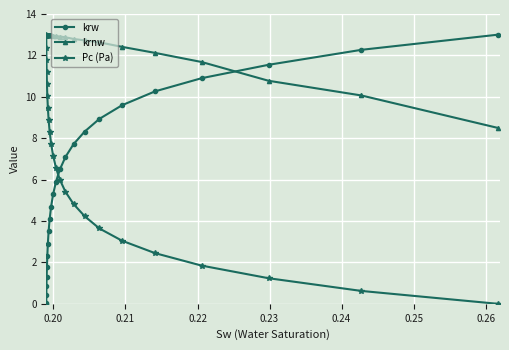

At how many categories does at least one series exceed 5?

24